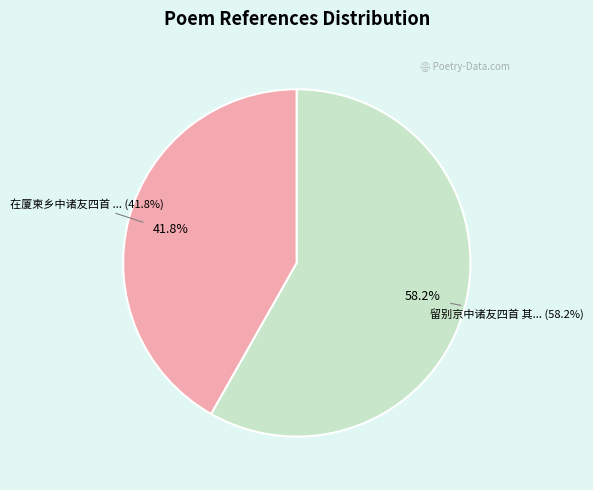

The 在厦柬乡中诸友四首 其二 赵云石 slice represents 42% of the pie. True or false?

True